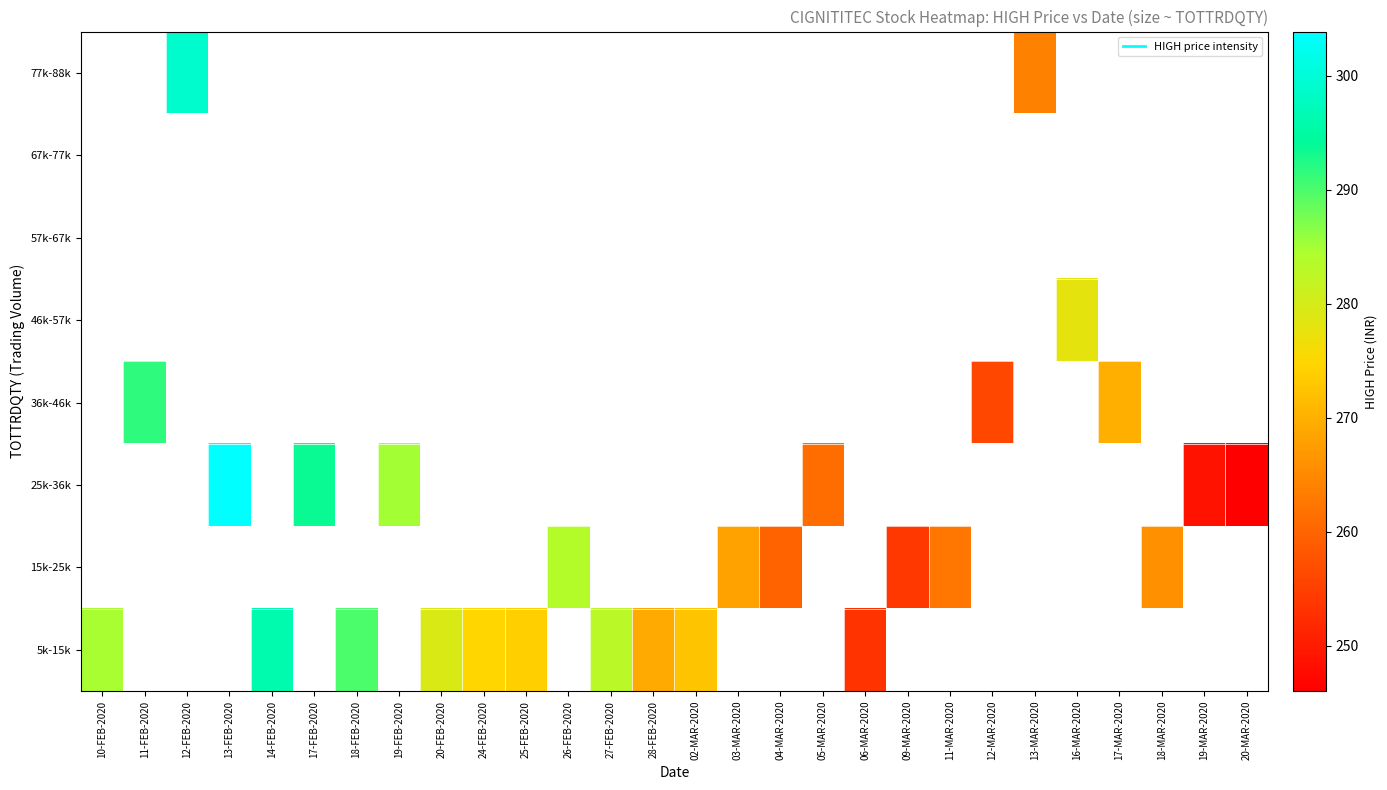

Is the value of 77k-88k at 09-MAR-2020 greater than the value of 5k-15k at 05-MAR-2020?

No